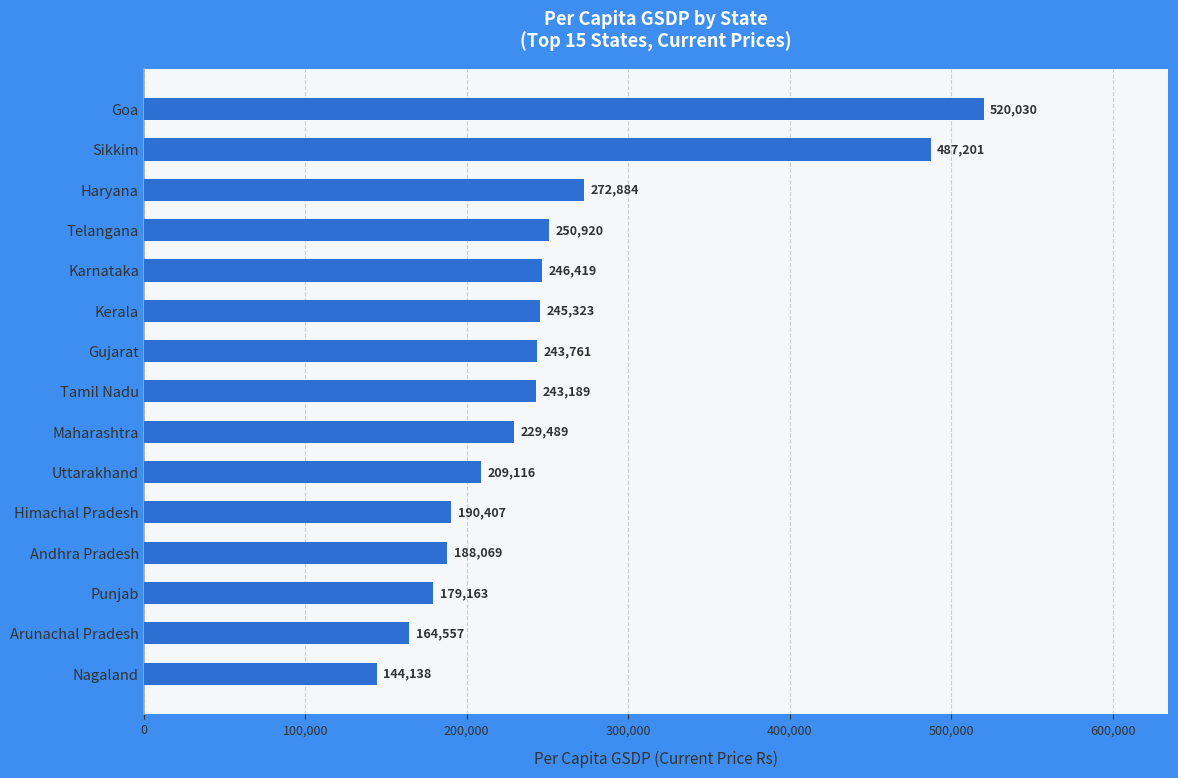

Count the number of data series in this chart.

1